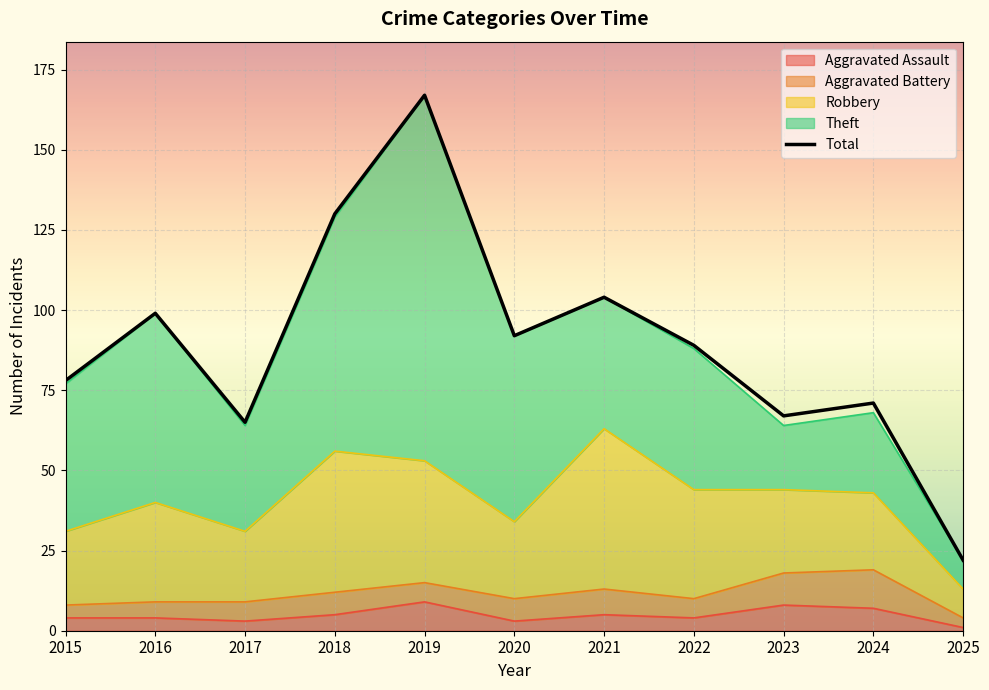

True or false: Total and Aggravated Battery intersect in this chart.

False